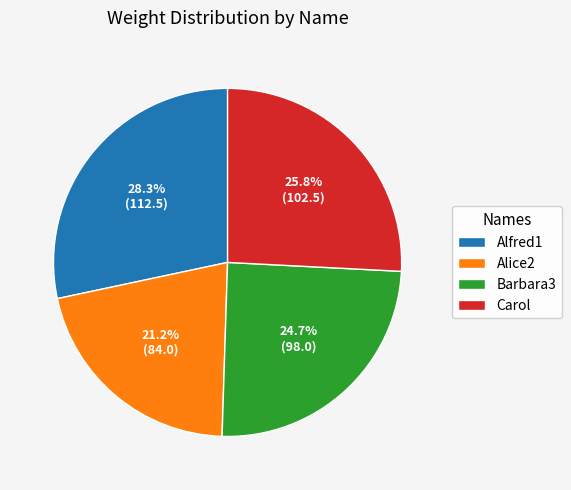

True or false: Alfred1 accounts for 28% of the total.

True